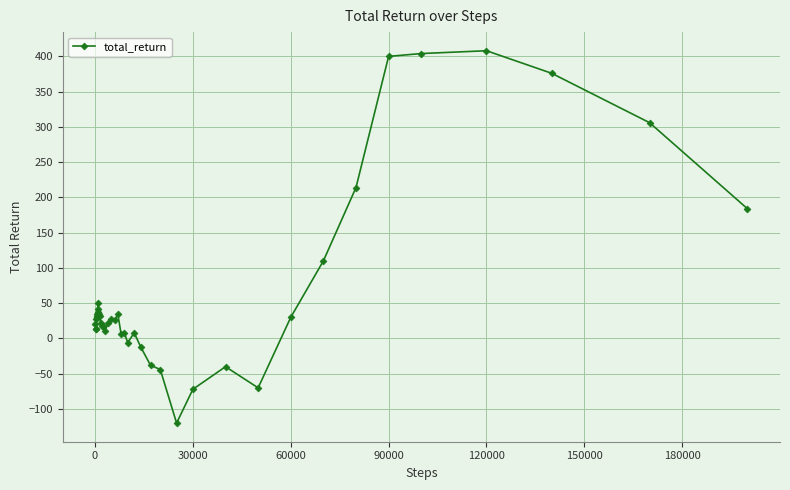

What is the average value?

65